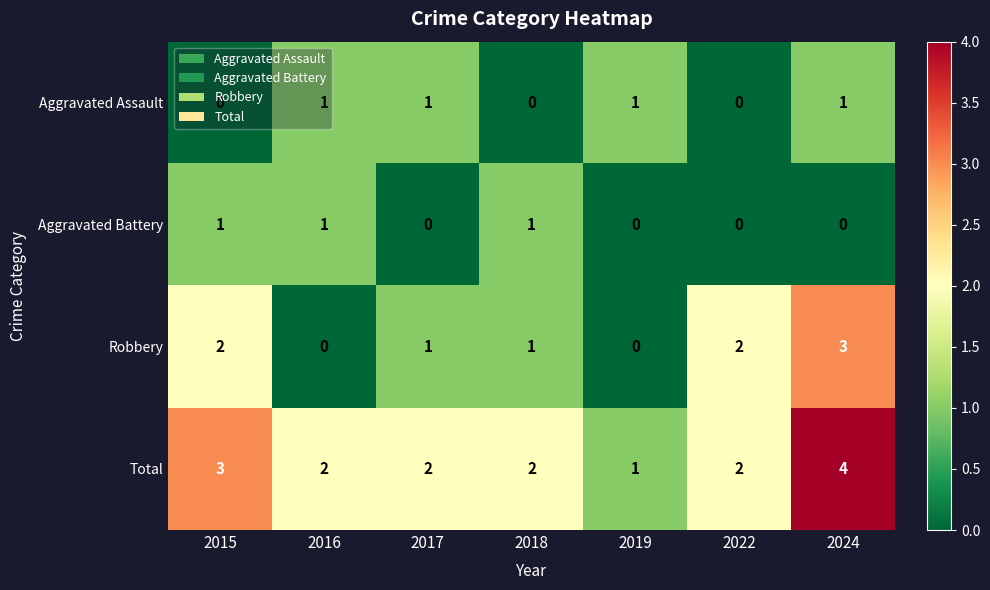

Is it true that Total equals 2 at 2017?

True